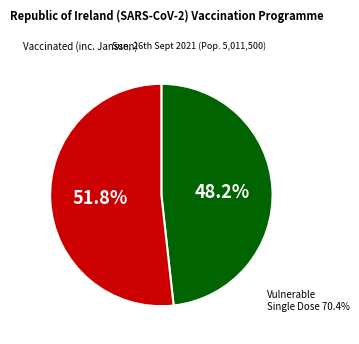

Do 8493390 and 2369231 together represent more than half of the pie?

No